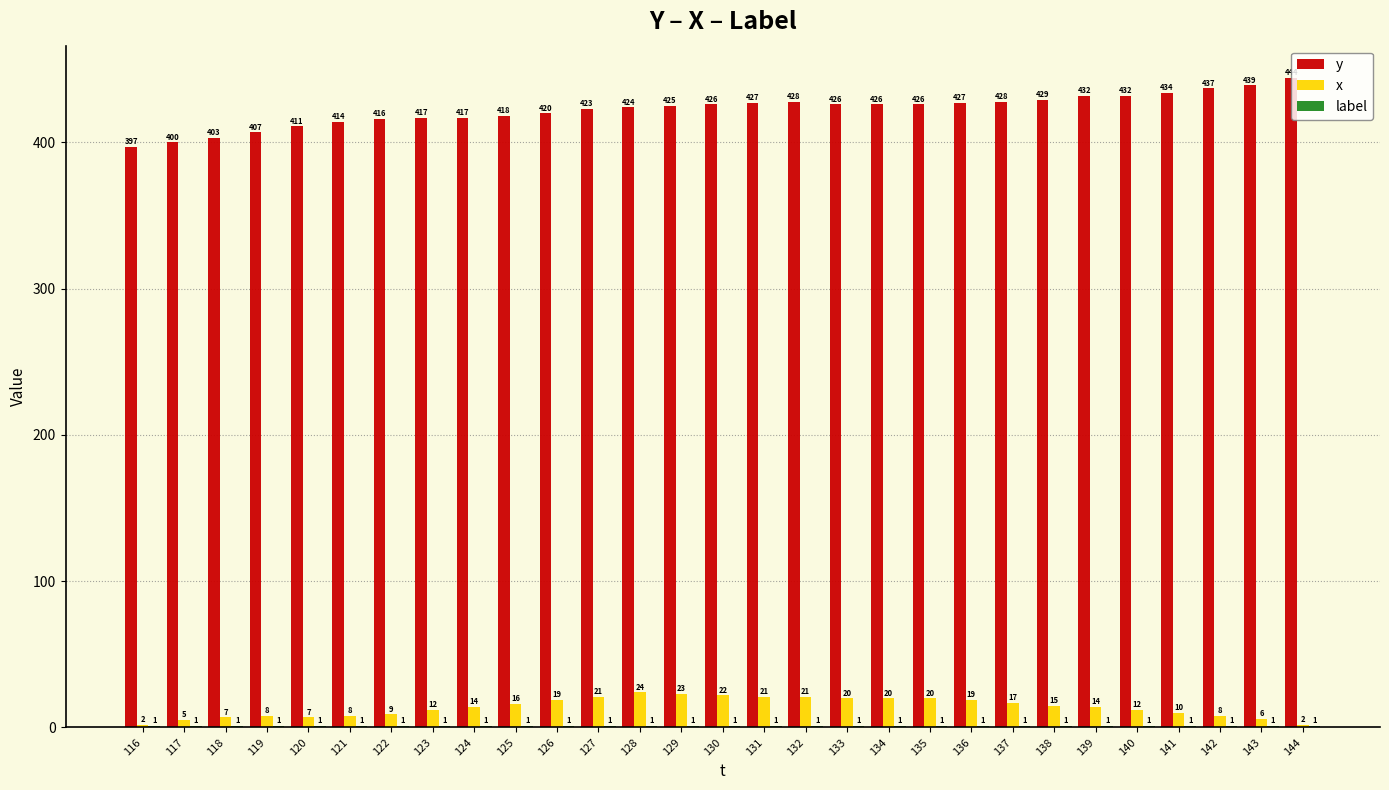

What is the total value across all series at 135?

447